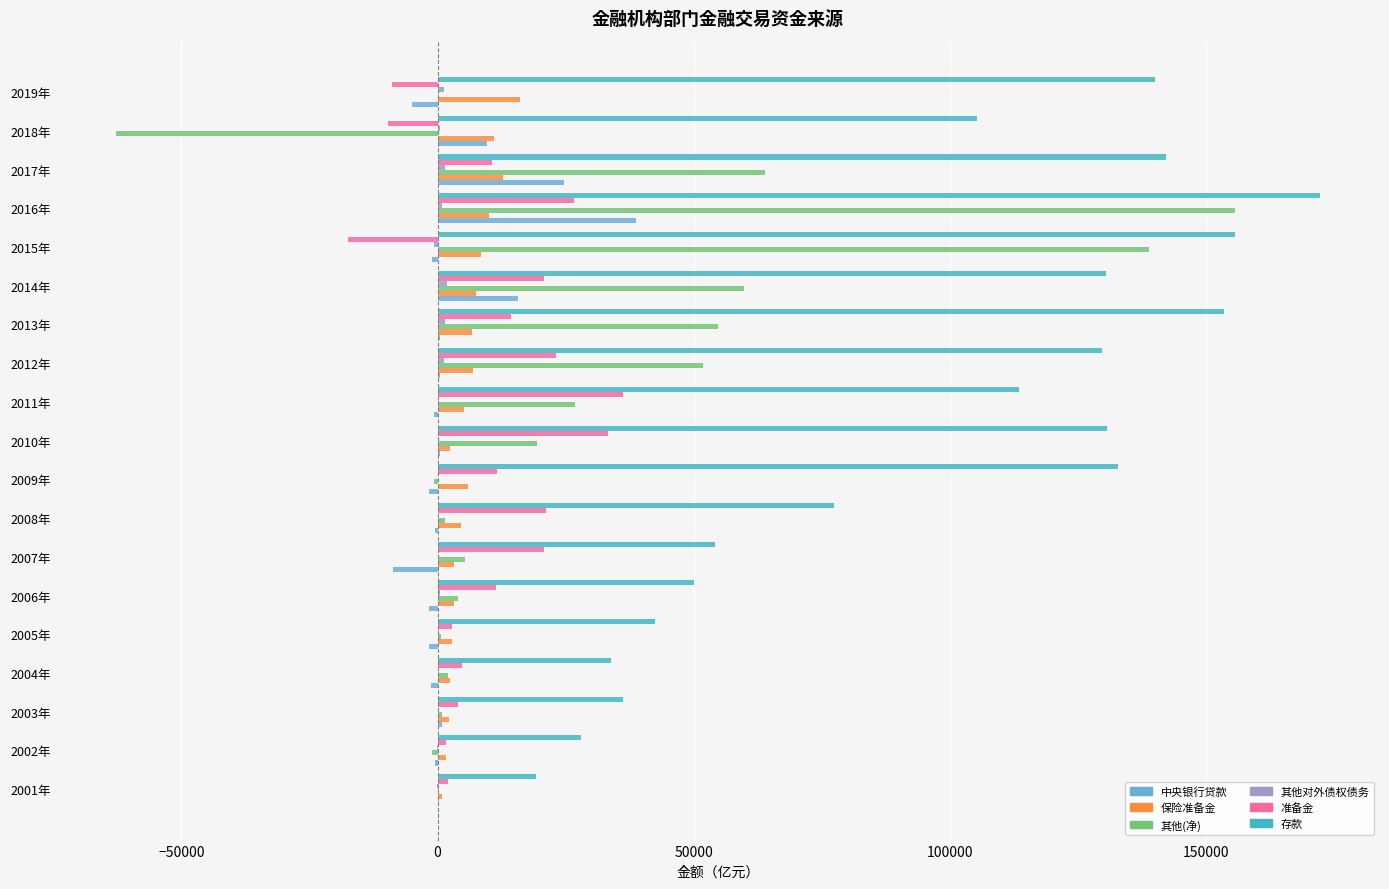

Which category has the highest value in the 中央银行贷款 series?

2016年